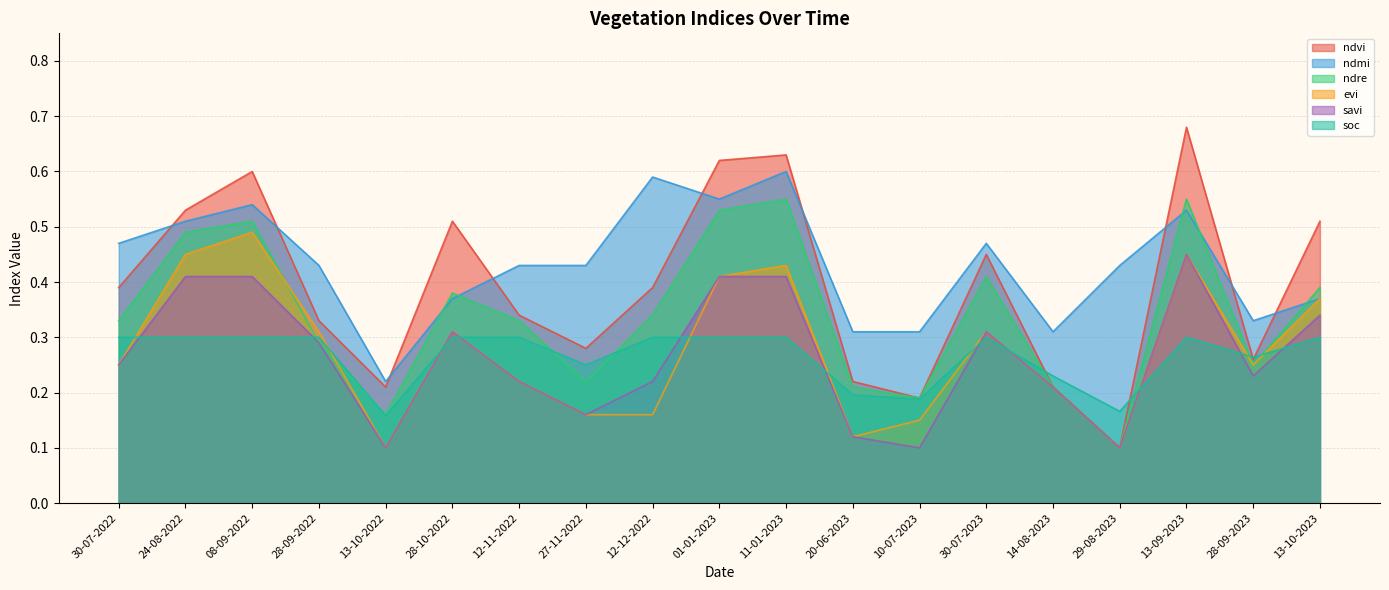

Does the chart display data point markers on the line(s)?

No